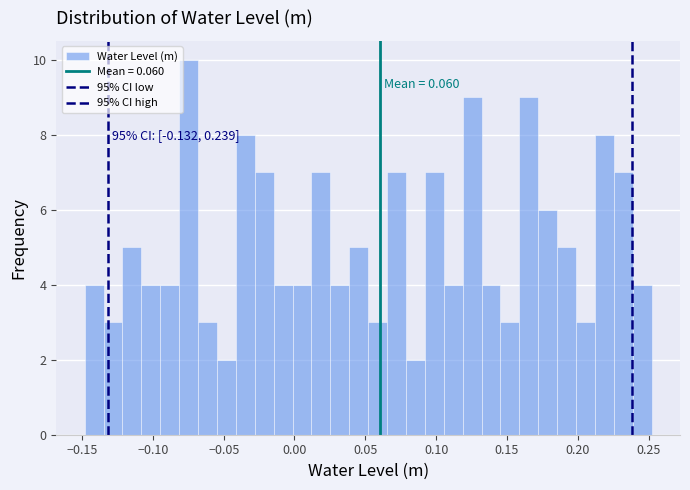

Around what value on the x-axis is the tallest bar? Give the approximate position of its centre, as read against the axis.

-0.075